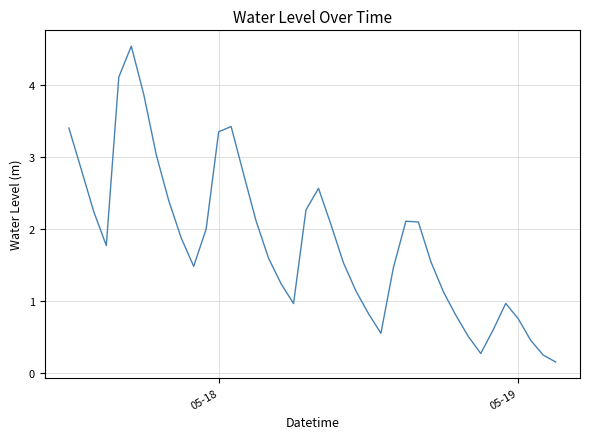

True or false: there are more than 0 points higher than both neighbors.

True